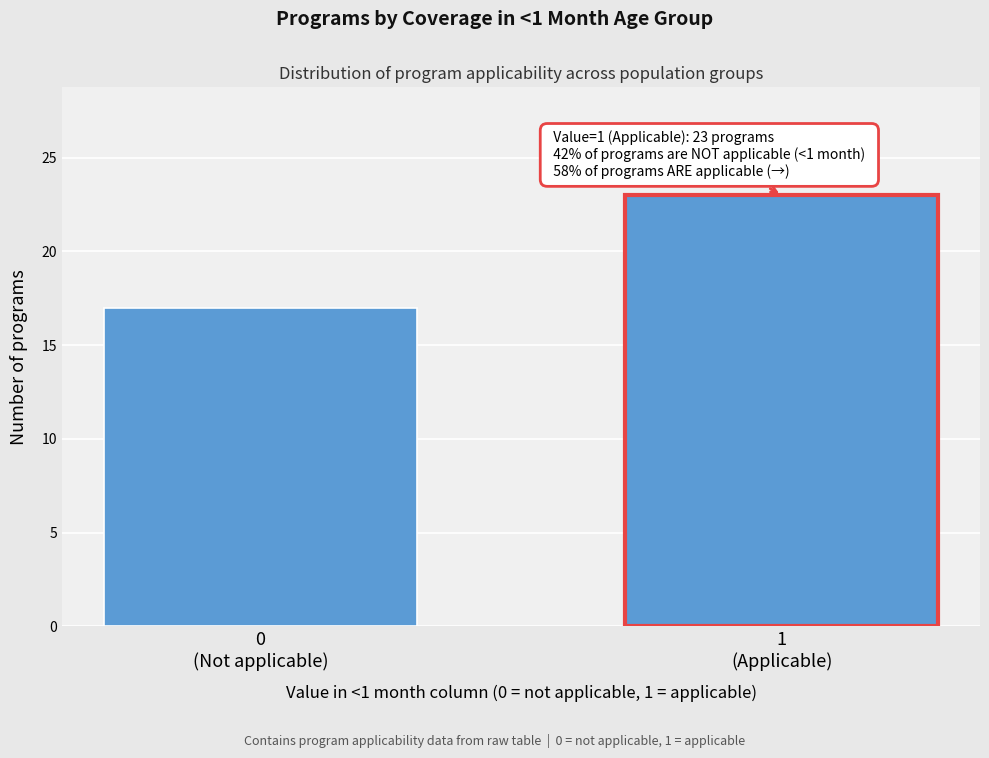

Reading right to left, what are all the values shown in this chart?

23	17